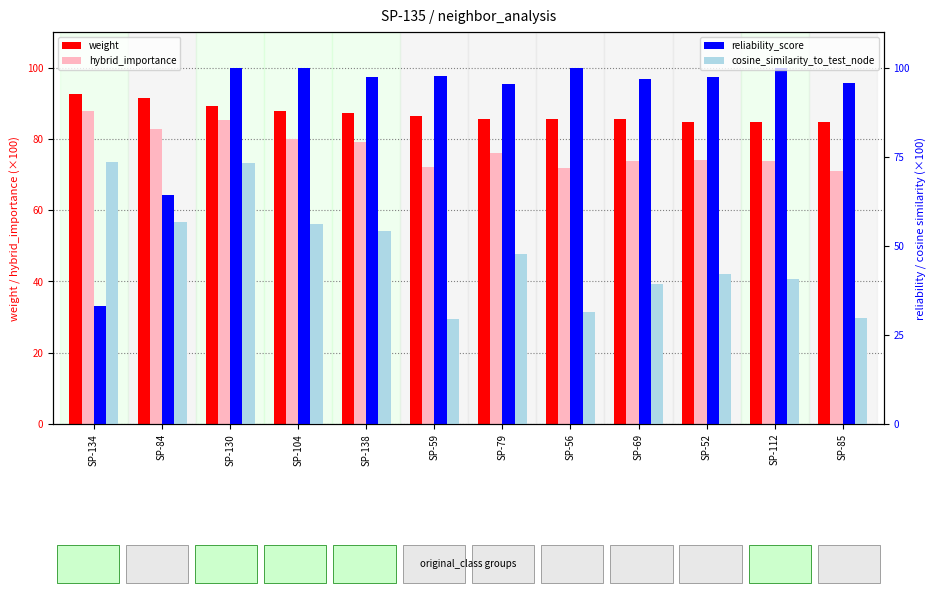

What is the lowest value of the cosine_similarity_to_test_node series?

29.4